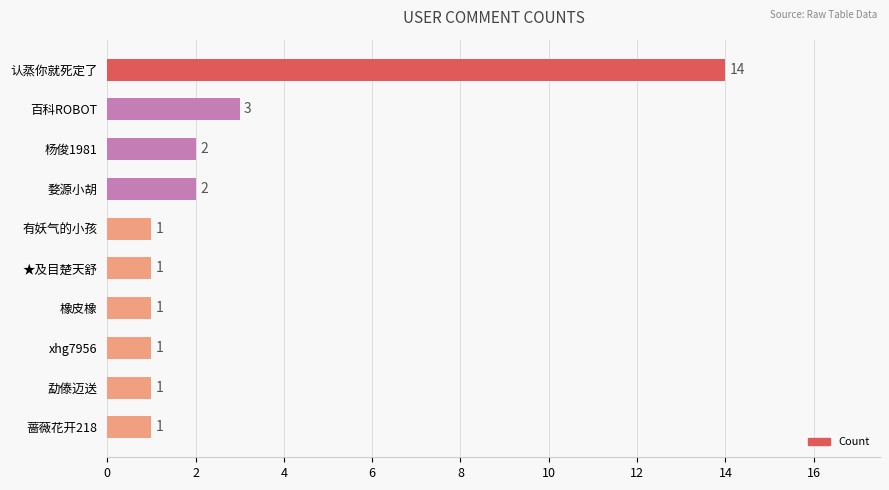

What is the value of the 8th bar from the top?

1